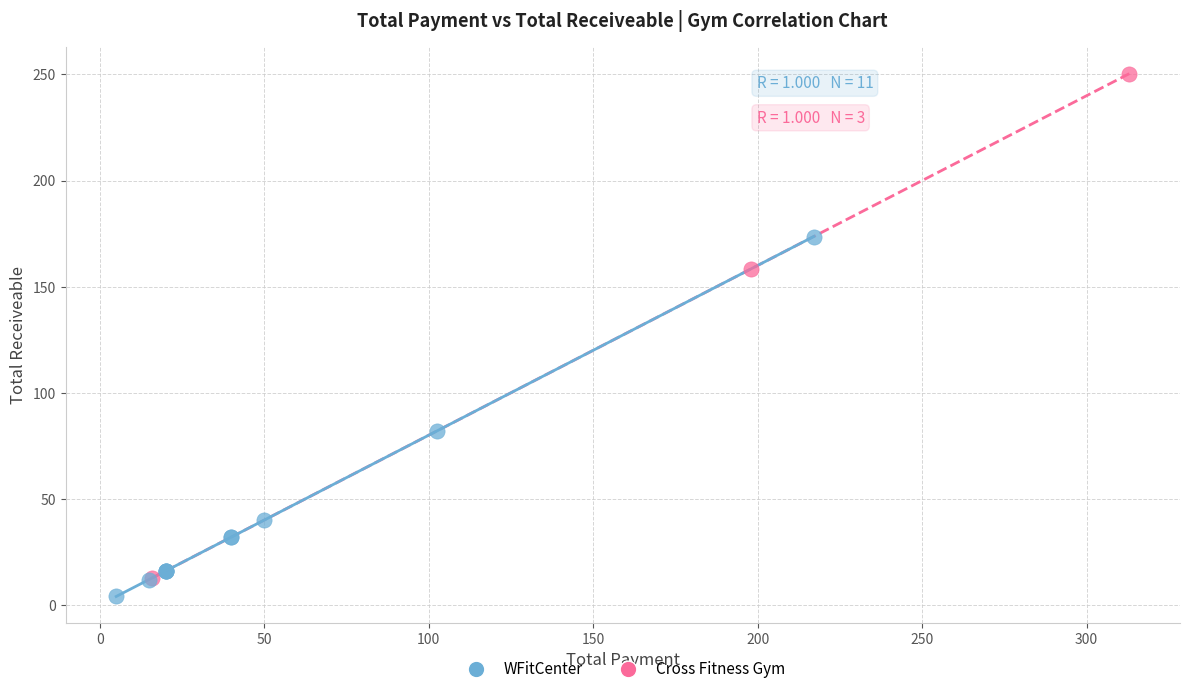

Which series contains the highest Y value?

Cross Fitness Gym